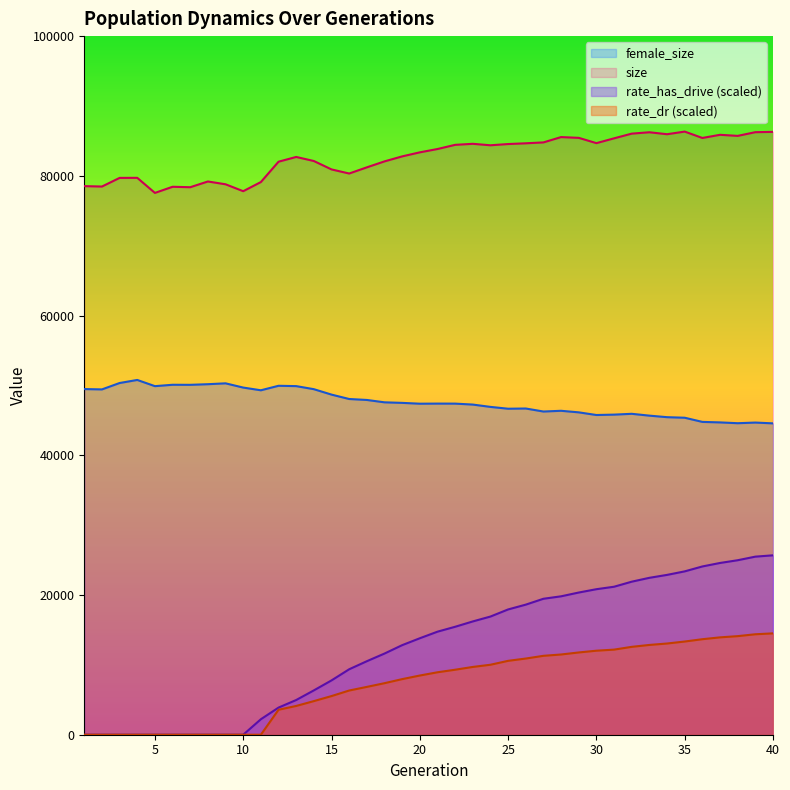

Is the value of female_size at 5 greater than the value of rate_dr at 24?

Yes